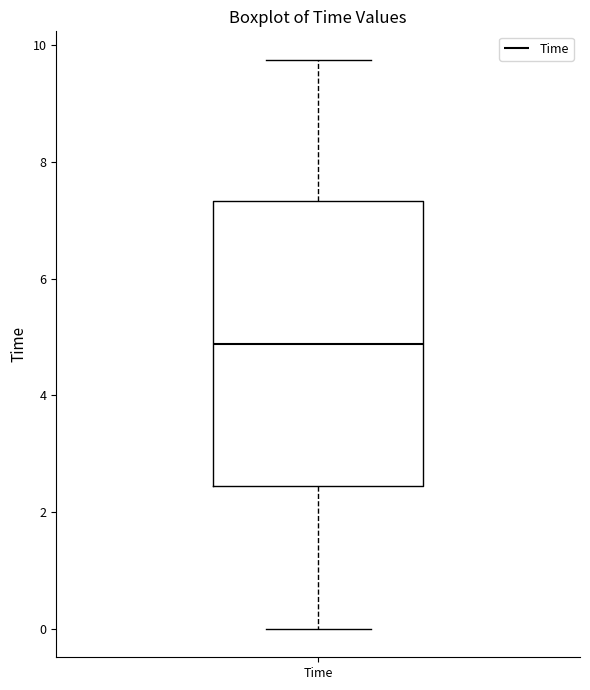

Where is the lower edge of the box for Time on the y-axis? The values are not printed on the chart, so give them approximately, as read against the axis.

2.4